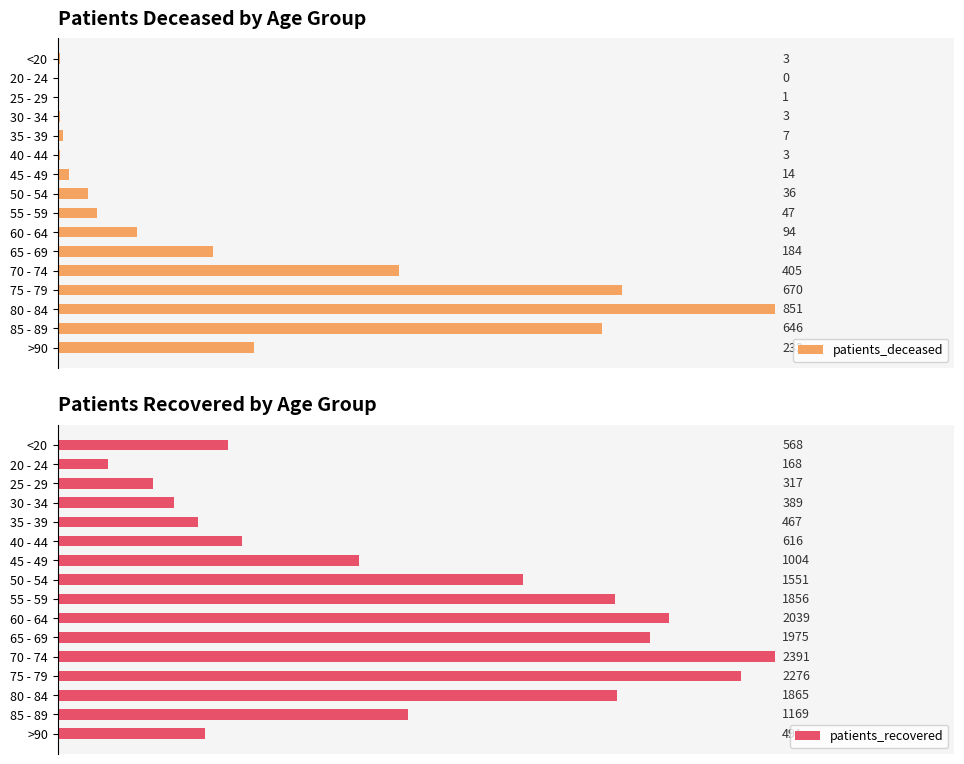

What is the lowest value of the patients_recovered series?

168